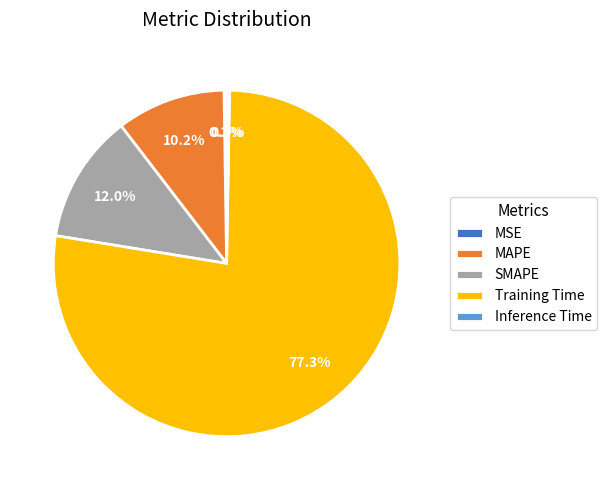

Which slice is the largest?

Training Time